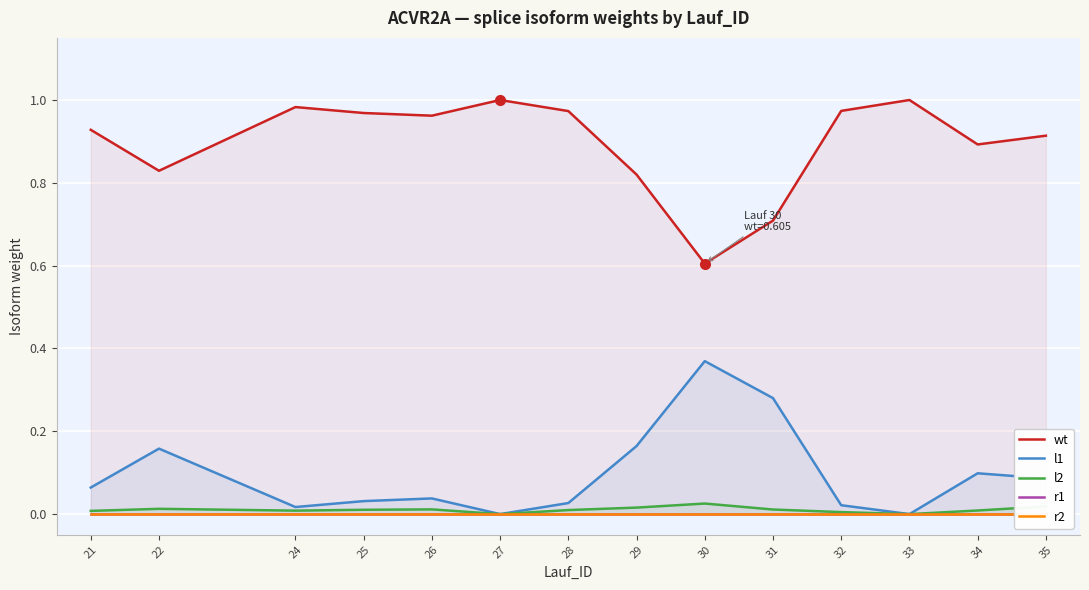

Between 21 and 22, which is larger?

21